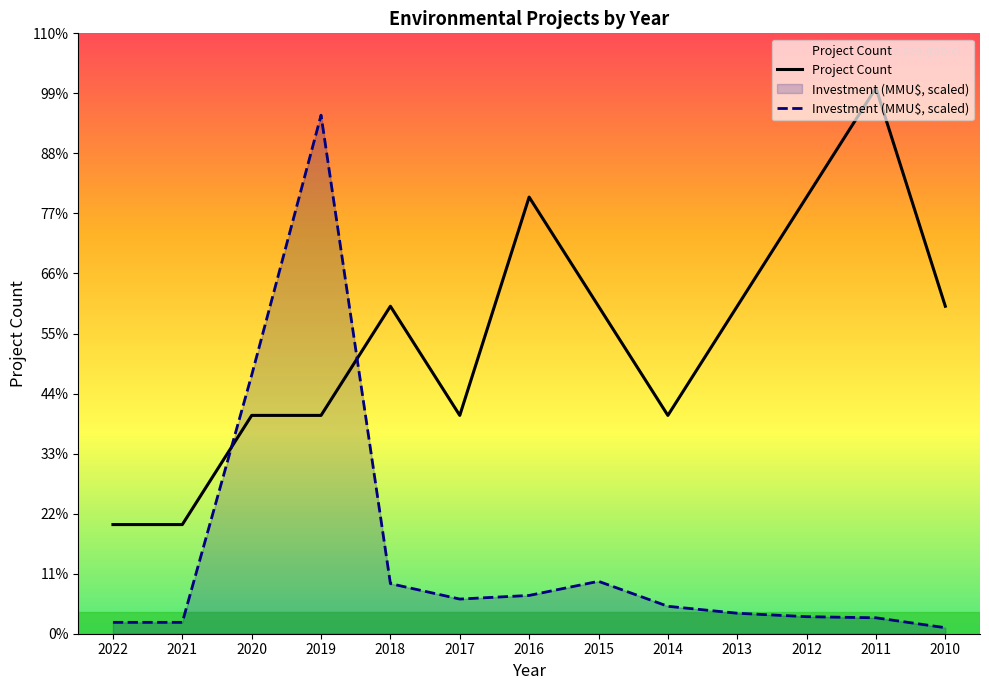

How many lines are shown in the chart?

2